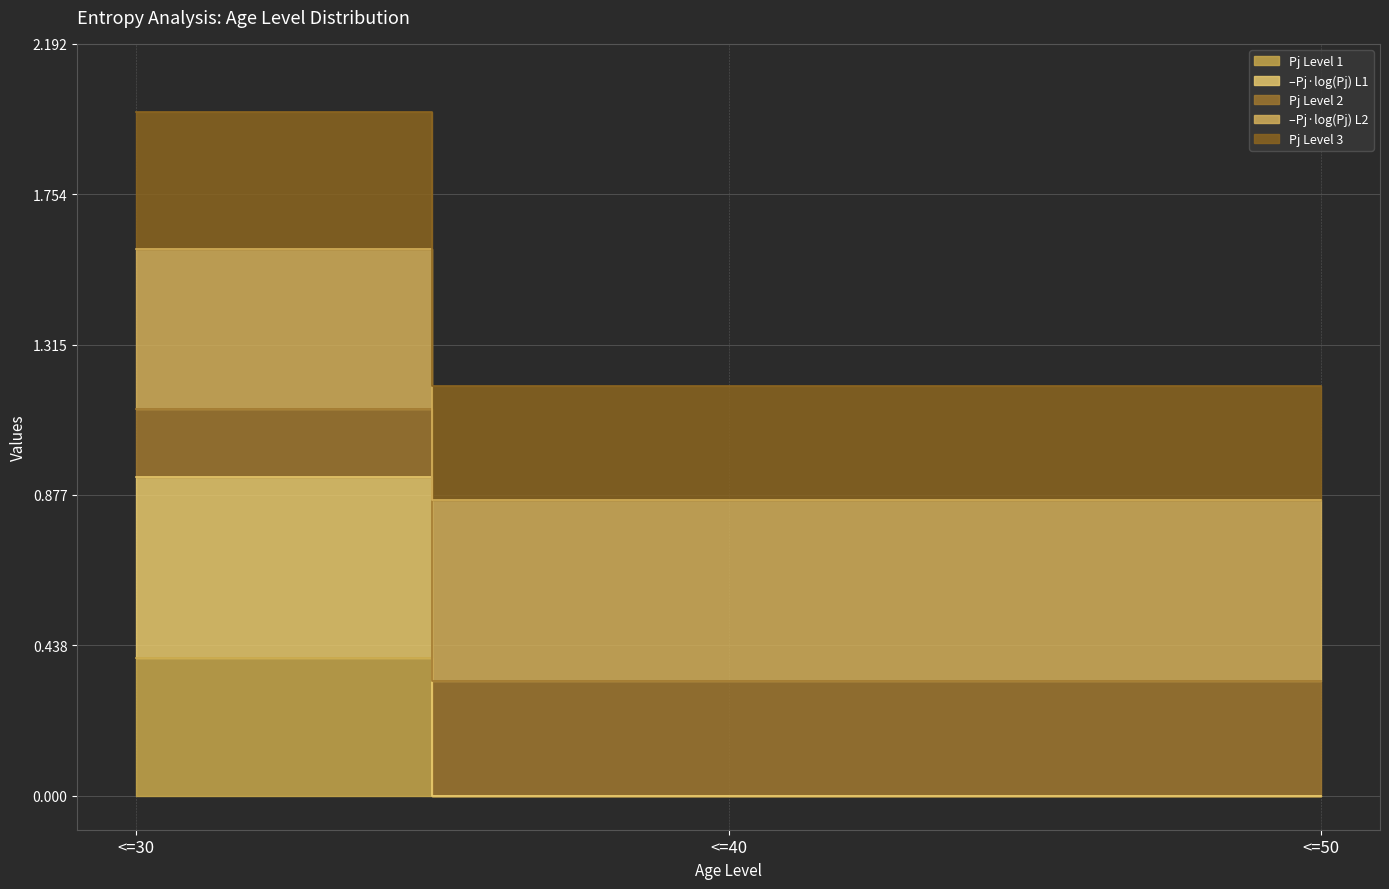

What is the maximum value shown in the chart?

2.0